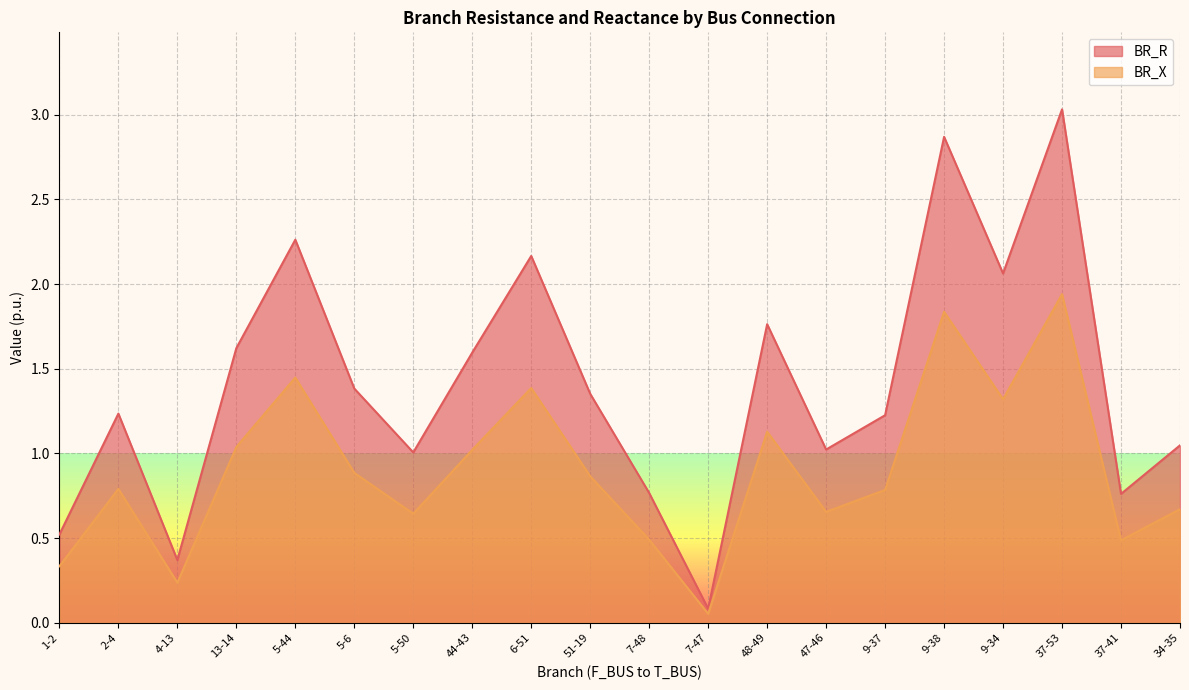

What is the maximum value for BR_X?

3.0